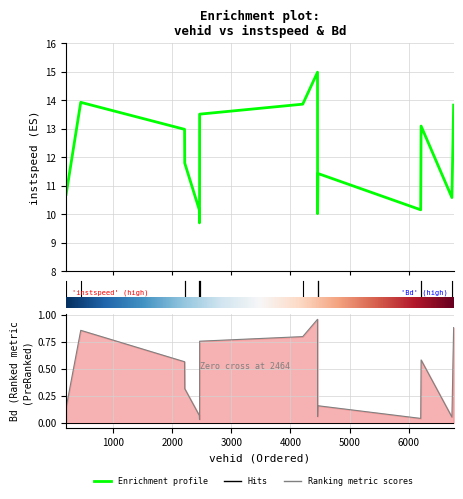

Reading left to right, list all the values displayed in this chart.

Enrichment profile: 10.7	13.9	13.0	11.8	10.1	9.7	10.5	13.5	13.9	15.0	10.0	11.4	10.2	13.1	10.6	13.8
Ranking metric scores: 0.1	0.9	0.6	0.3	0.1	0.0	0.0	0.8	0.8	1.0	0.1	0.2	0.0	0.6	0.1	0.9